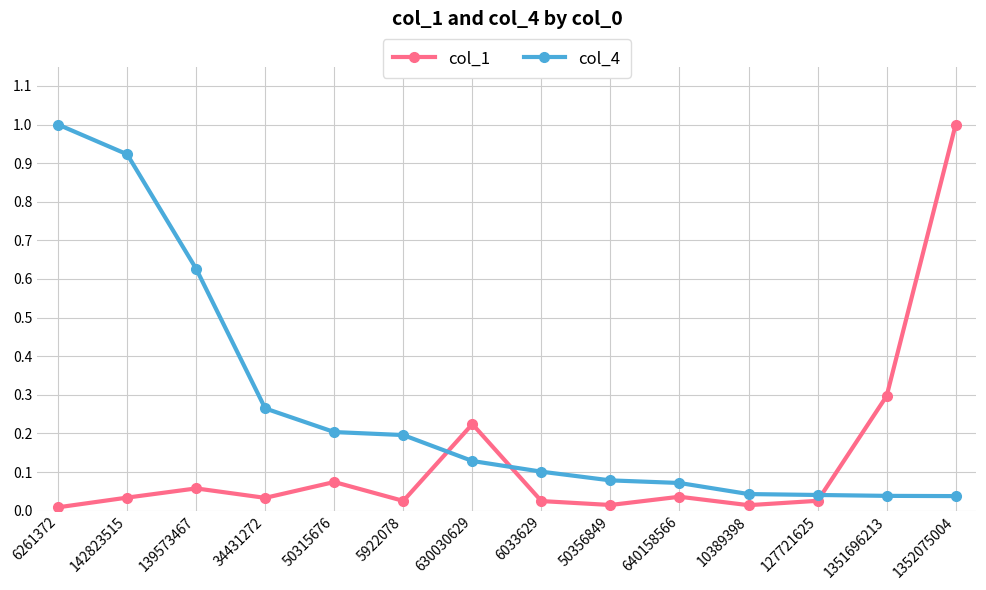

What are all the series names shown in the legend?

col_1, col_4